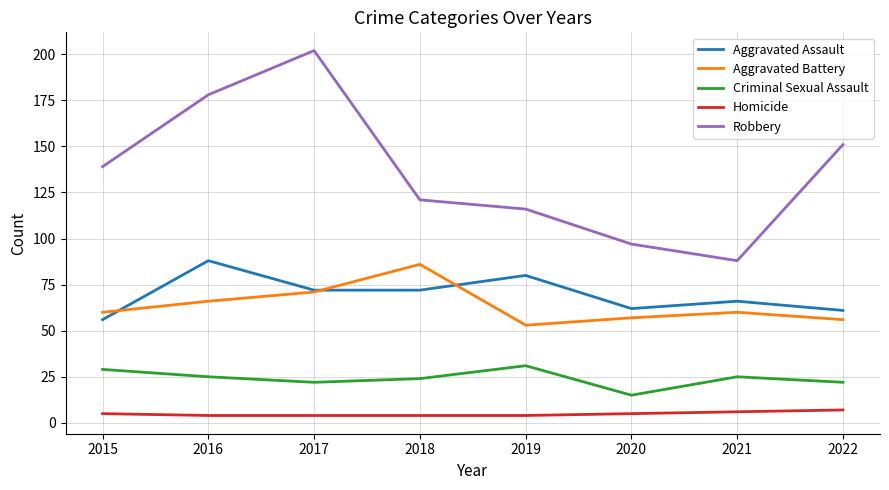

How many lines are shown in the chart?

5